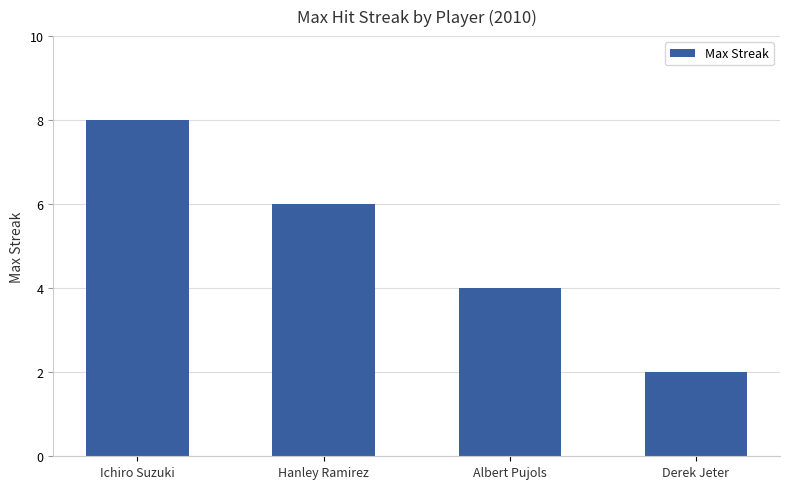

List the labels in order of value, smallest first.

Derek Jeter, Albert Pujols, Hanley Ramirez, Ichiro Suzuki